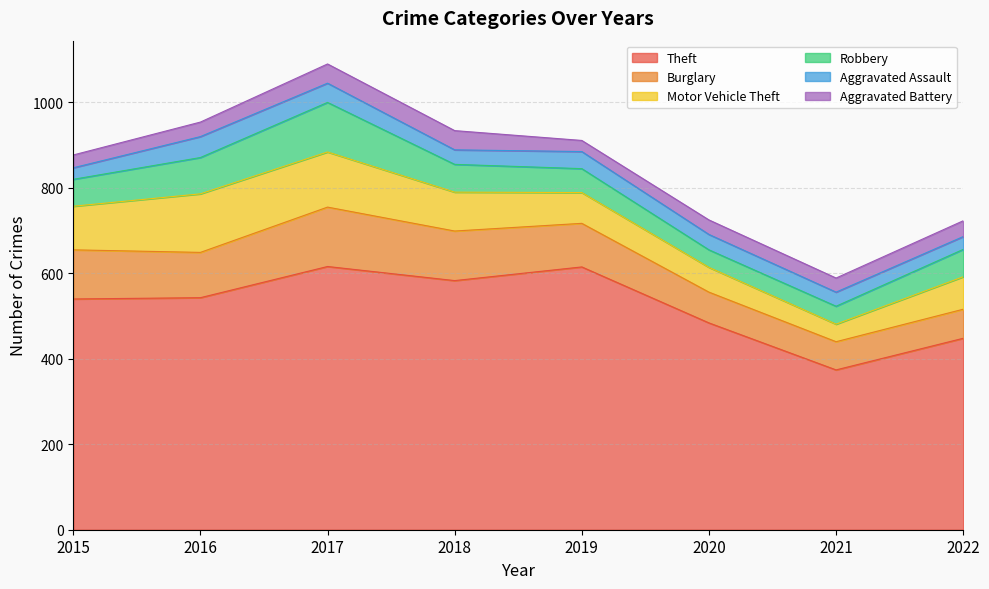

At which category does Theft reach its first local valley?

2018